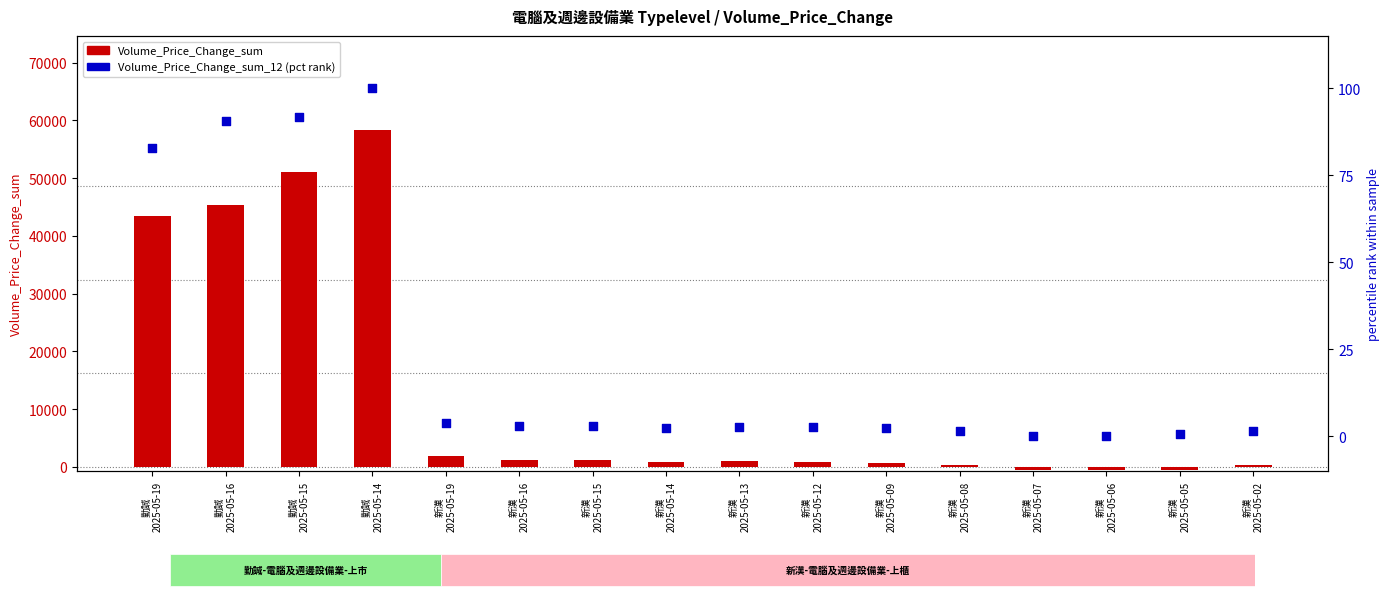

What are all the series names shown in the legend?

Volume_Price_Change_sum, Volume_Price_Change_sum_12 (pct)